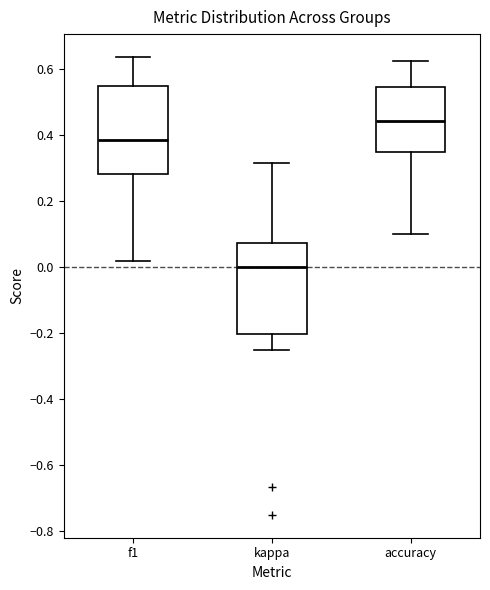

Reading left to right, read every box against the y-axis: the position of its median line, the range the box covers, and the ends of its whiskers. The values are not printed on the chart, so give them approximately, as read against the axis.

f1: median 0.38, box 0.28 to 0.56, whiskers 0.02 to 0.64
kappa: median 0.00, box -0.20 to 0.08, whiskers -0.24 to 0.32
accuracy: median 0.44, box 0.34 to 0.54, whiskers 0.10 to 0.62